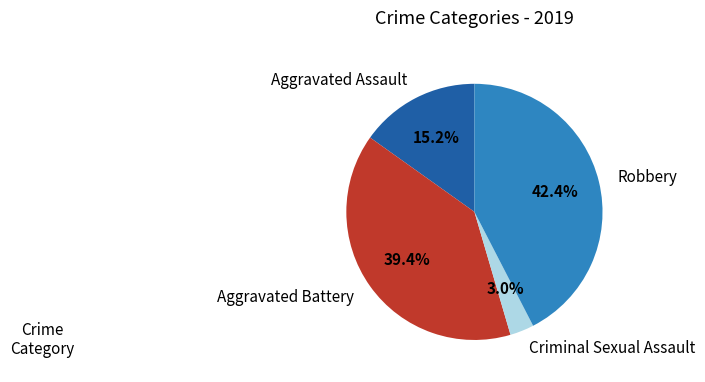

Which slice is the largest?

Robbery